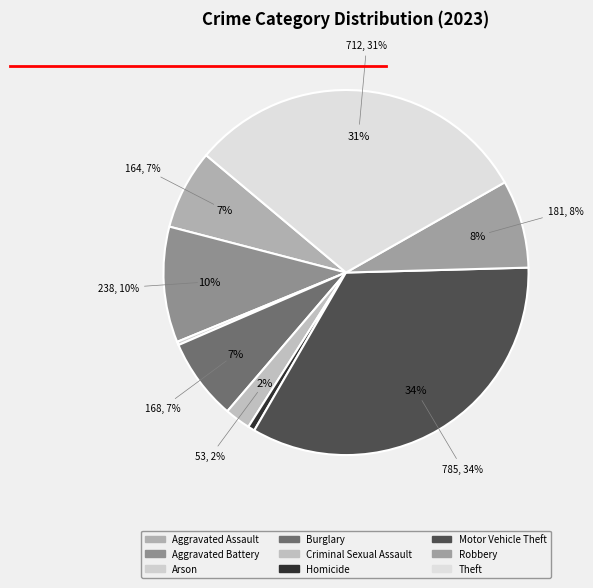

Rank the categories by value from highest to lowest.

Motor Vehicle Theft, Theft, Aggravated Battery, Robbery, Burglary, Aggravated Assault, Criminal Sexual Assault, Homicide, Arson